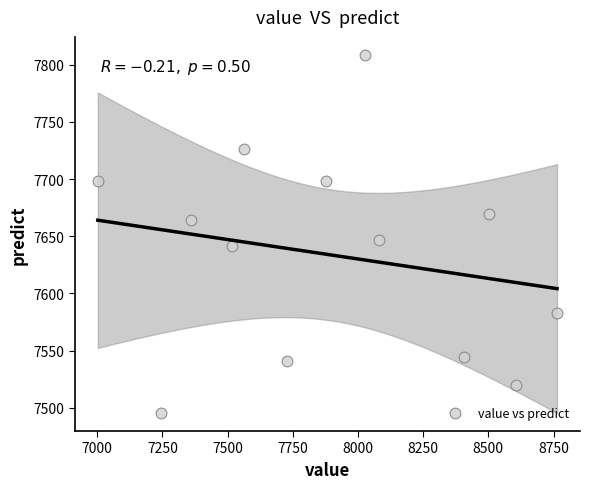

What is the range of X values (max minus min)?

1761.4